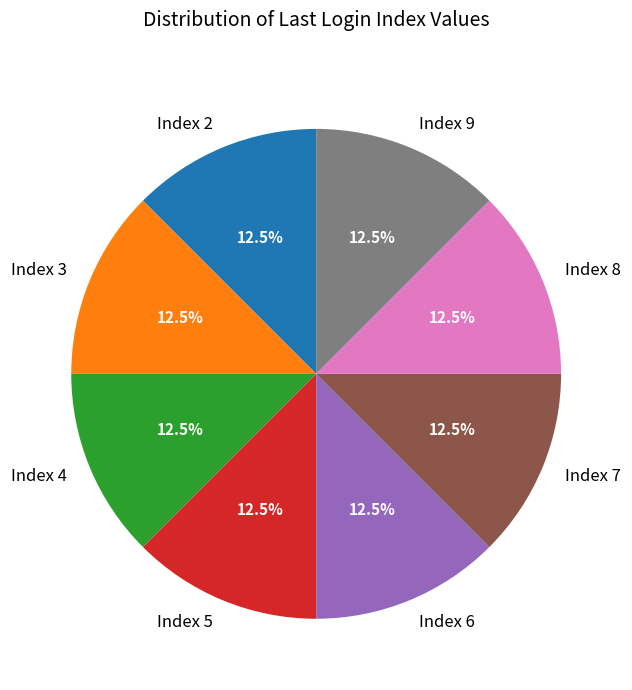

Is Index 2 the majority of the pie?

No